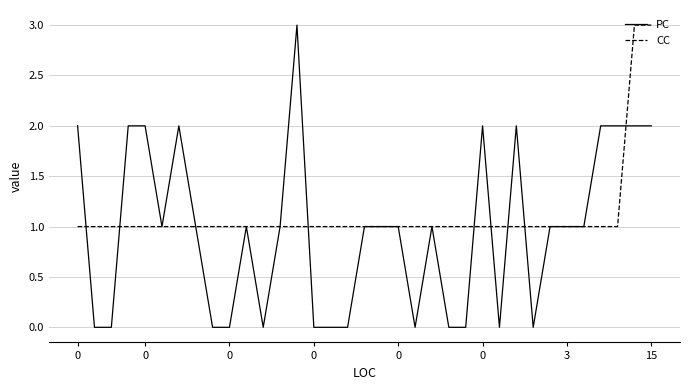

Rank the series by their average value, from highest to lowest.

CC, PC